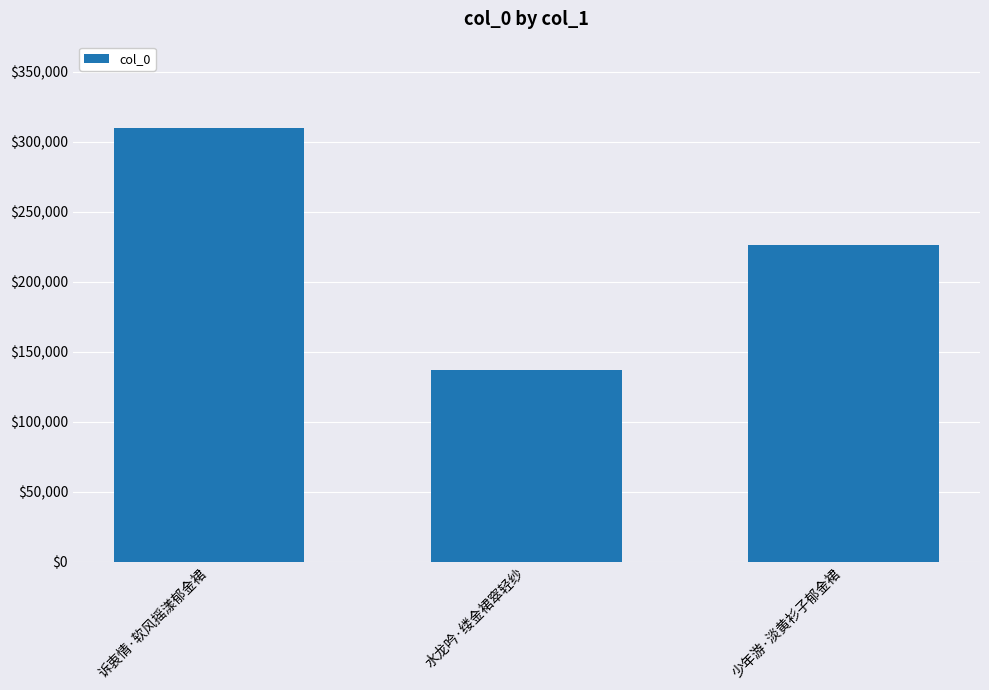

What is the sum of the values at 诉衷情·软风摇漾郁金裙 and 少年游·淡黄衫子郁金裙?

536204